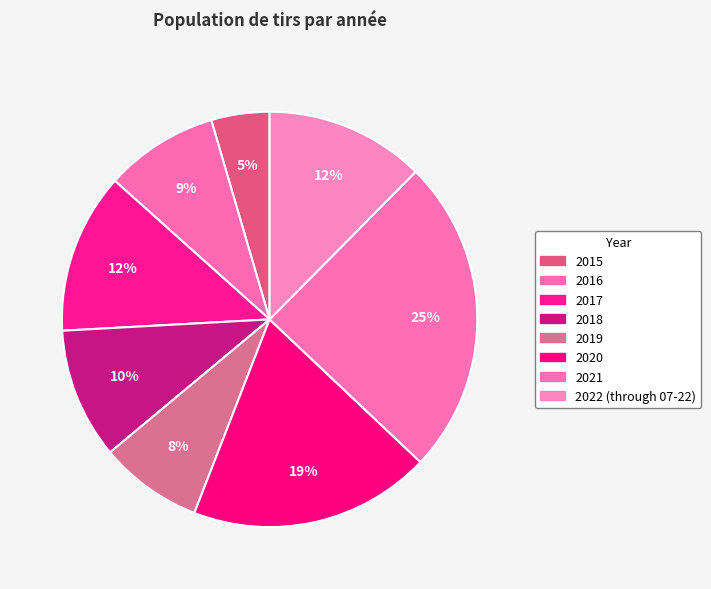

Combined, what portion of the pie is 2016 and 2019?

16.9%